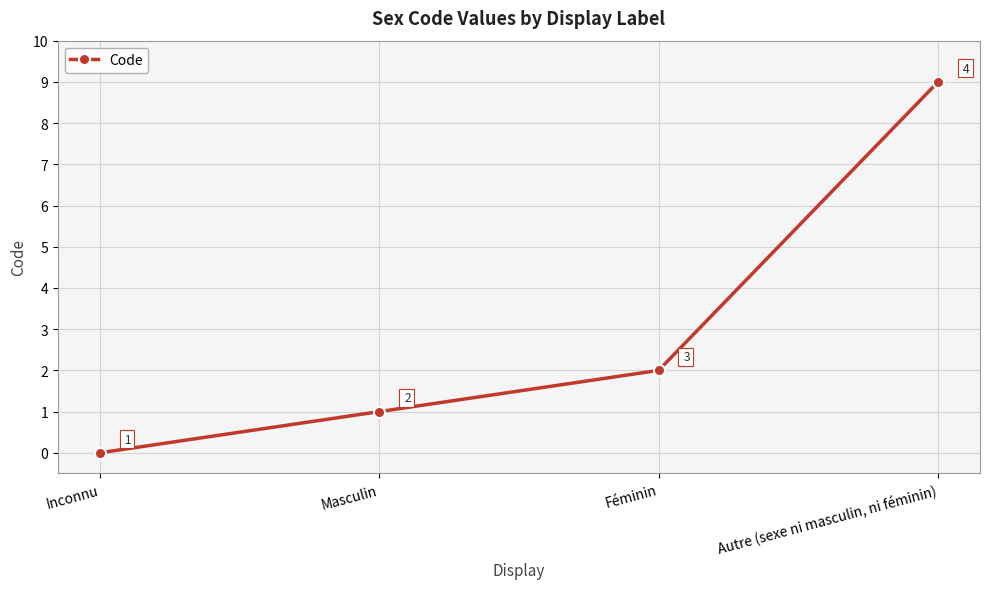

Approximately how many times larger is the value at Masculin compared to Féminin?

0.5